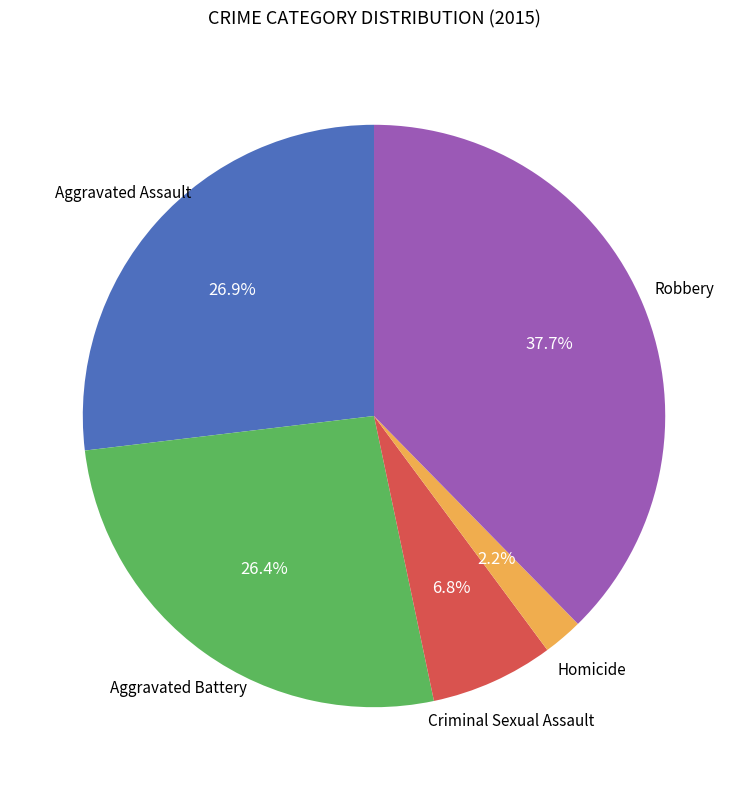

Which slice is the smallest?

Homicide